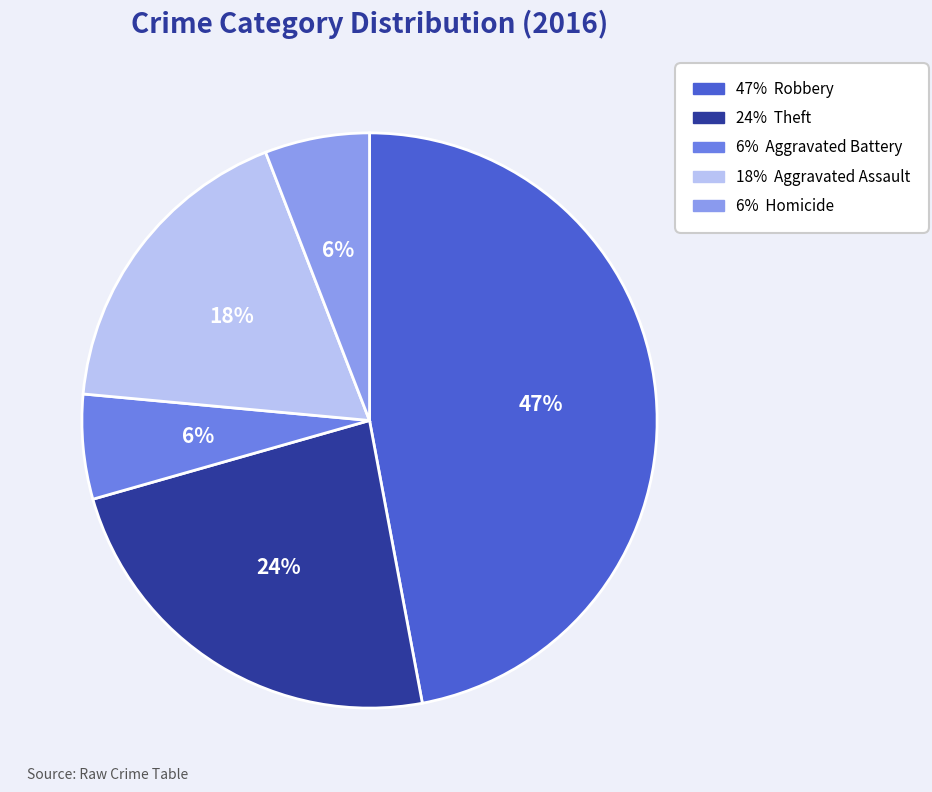

Is there any slice that represents more than half of the pie?

No